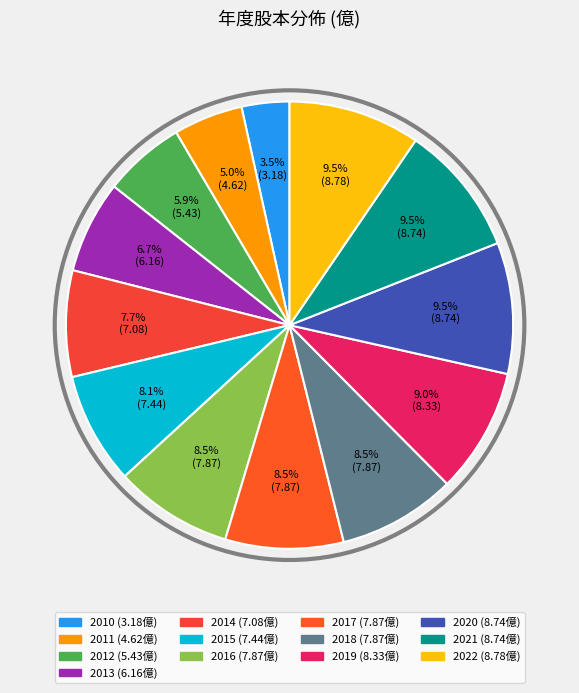

What percentage is NOT represented by 2017?

91.5%